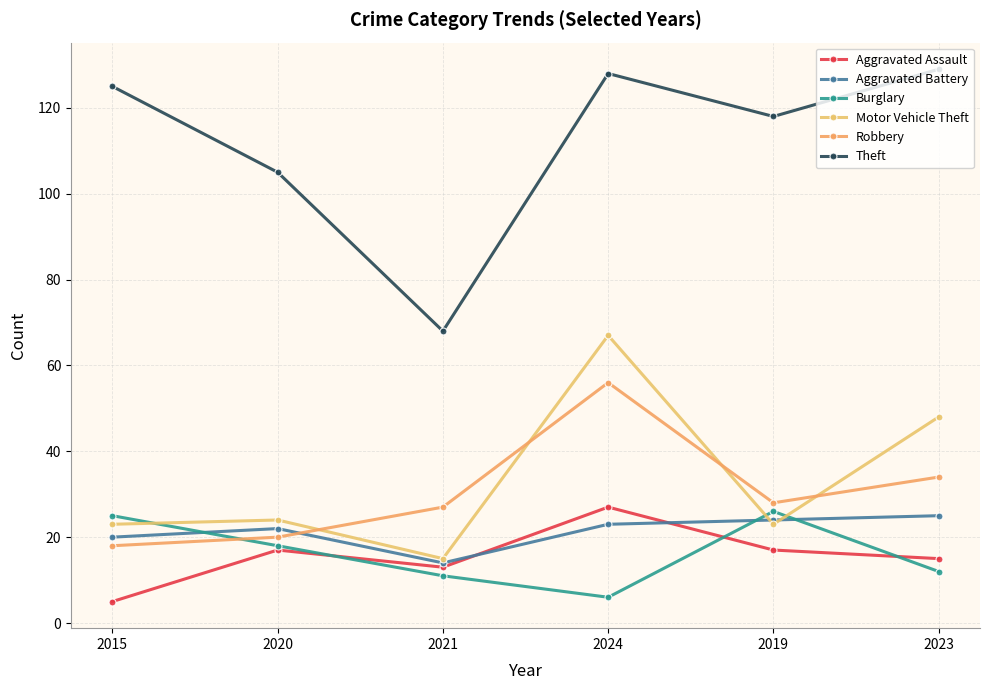

At which label does Burglary first exceed 18?

2015